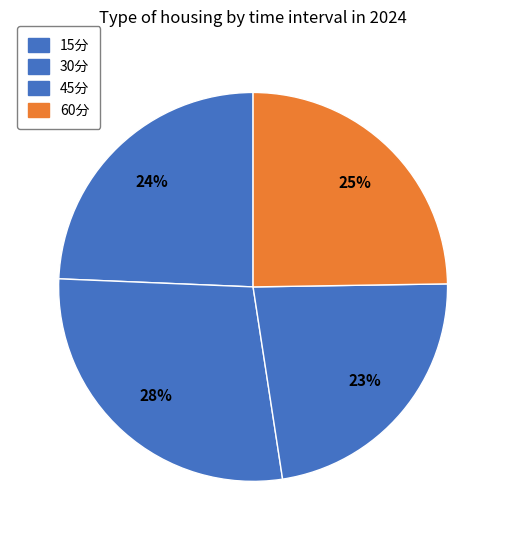

Does 30分 account for over 50% of the chart?

No